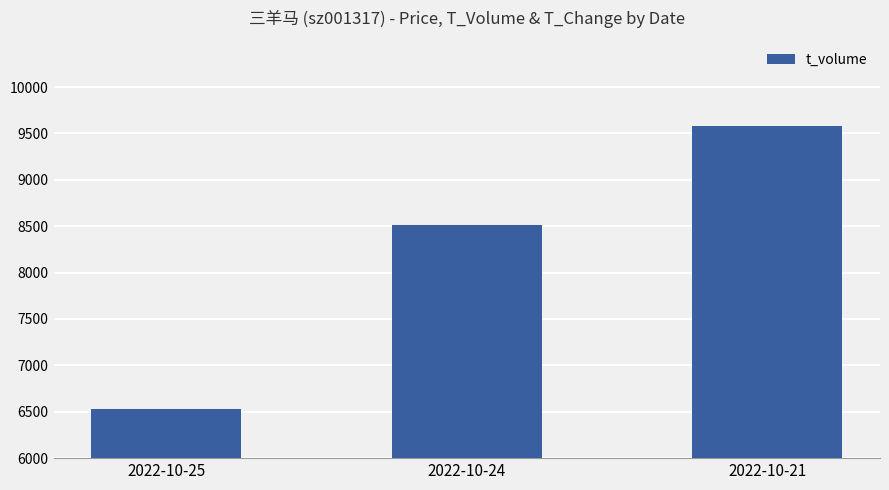

What is the value of the 1st bar from the left?

6527